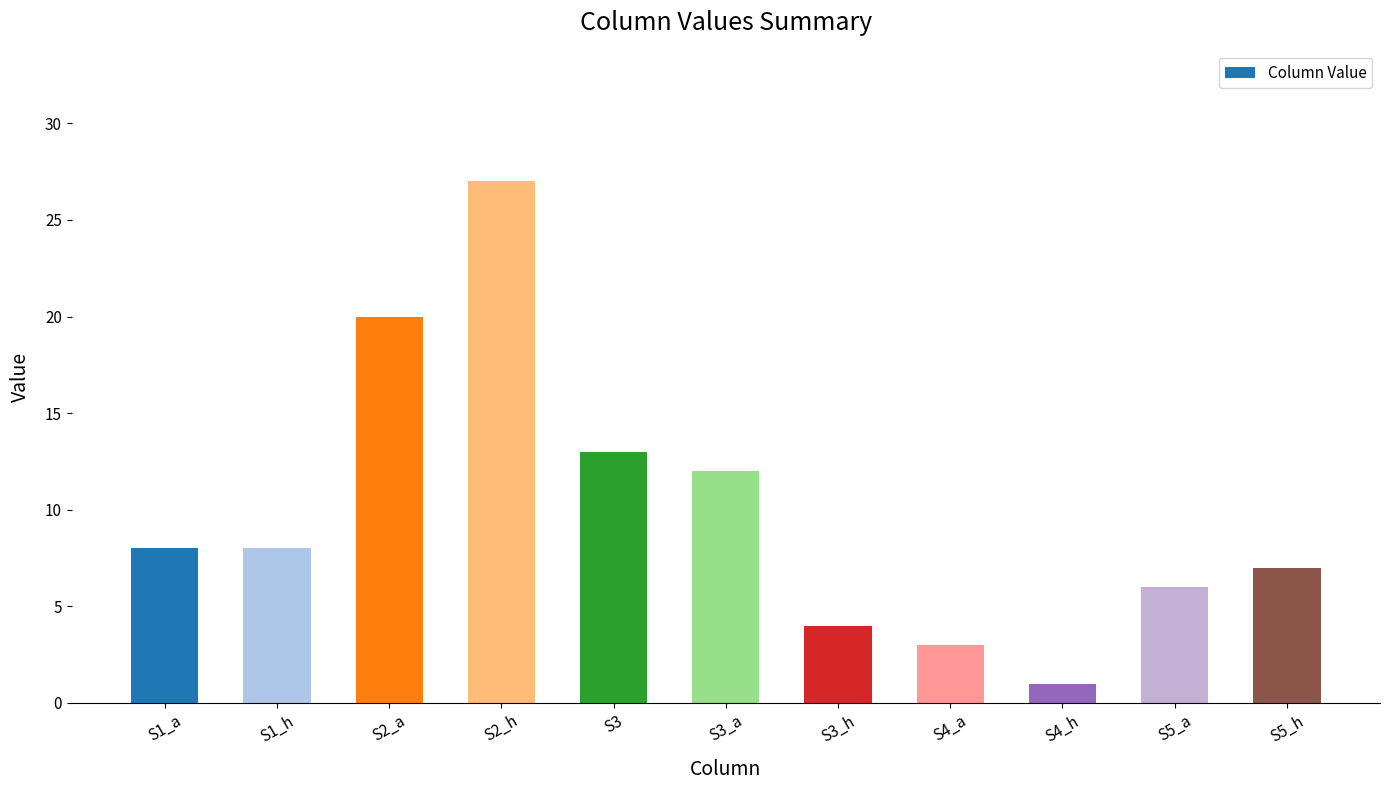

What is the maximum value shown in the chart?

27